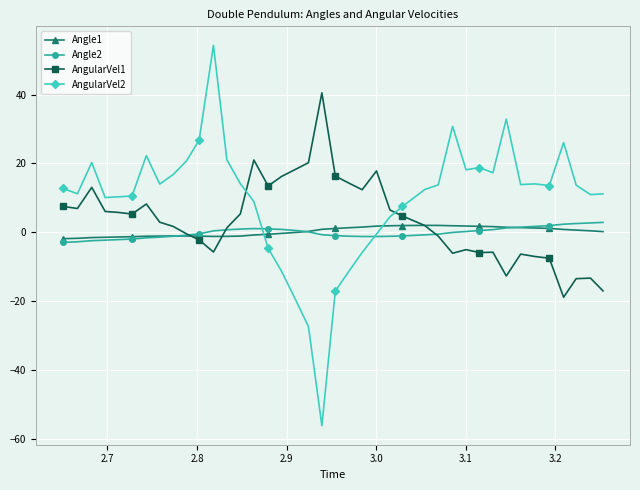

How many series are shown in this chart?

4